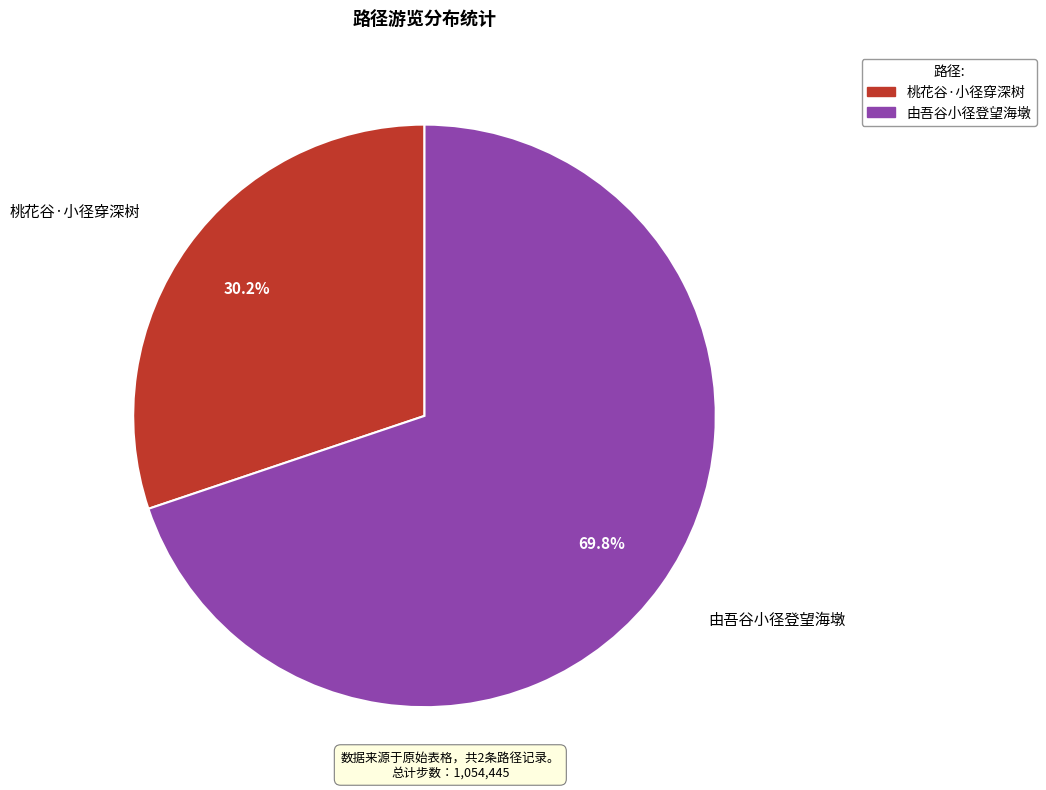

True or false: 桃花谷·小径穿深树 accounts for 45% of the total.

False